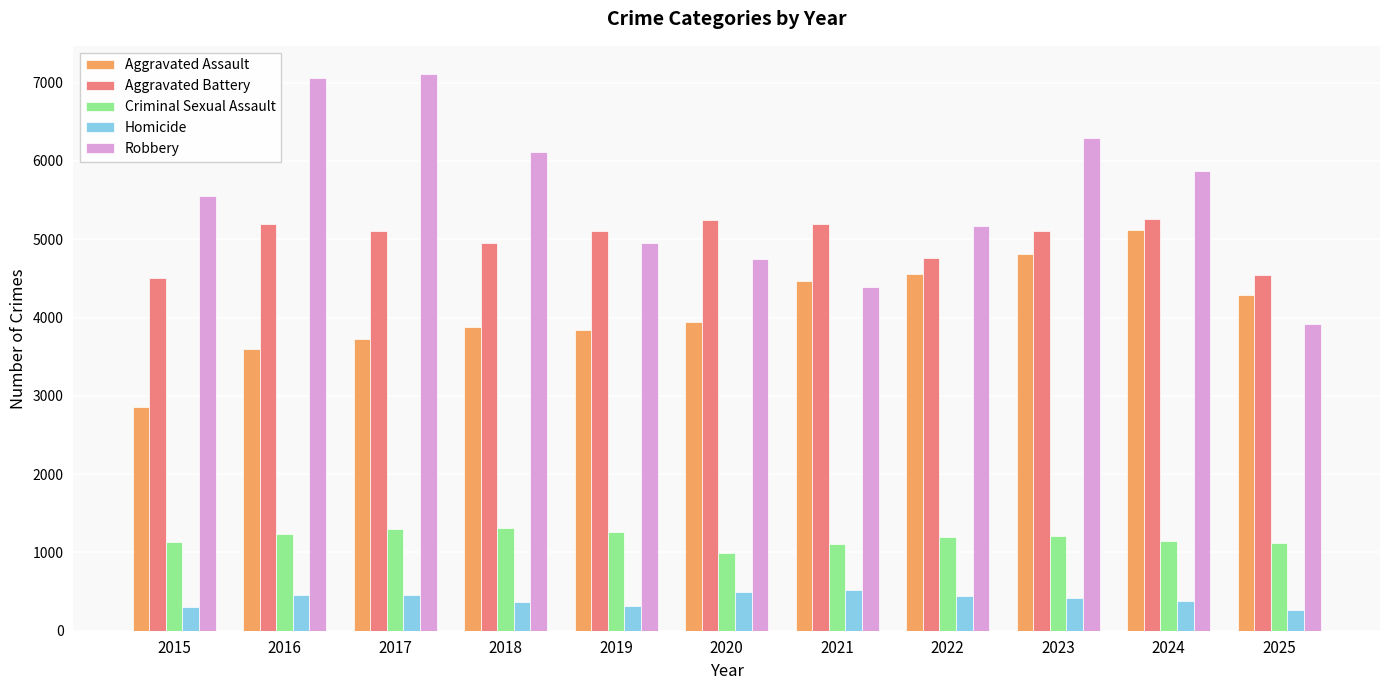

List the series in order of their peak value, lowest first.

Homicide, Criminal Sexual Assault, Aggravated Assault, Aggravated Battery, Robbery